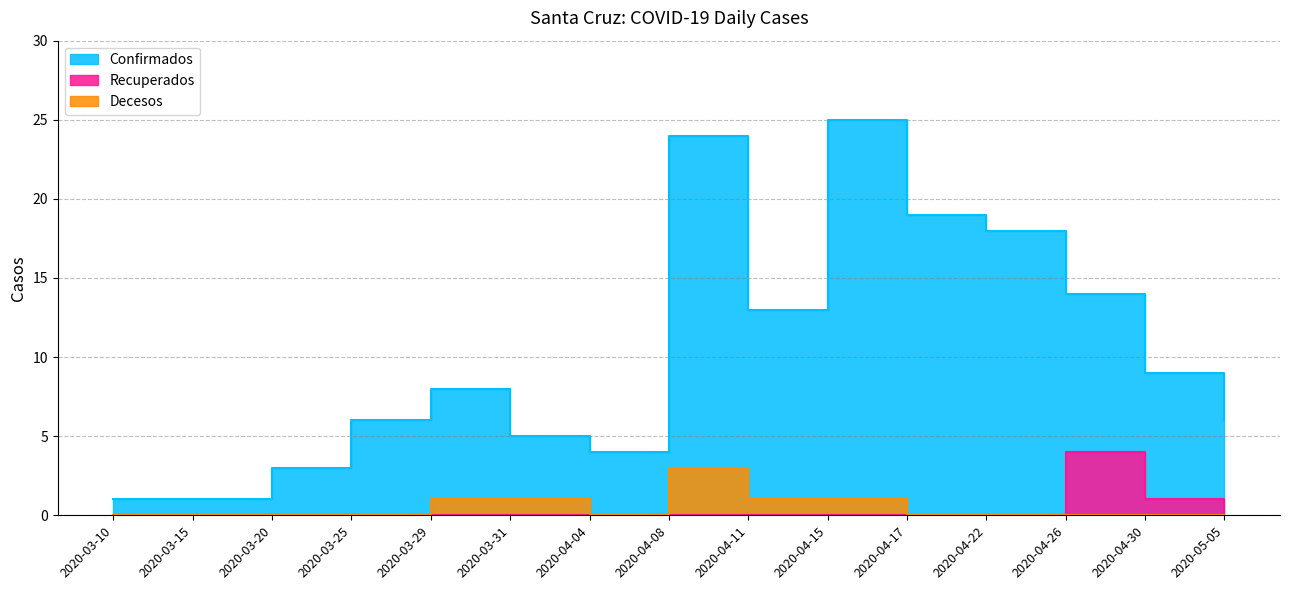

What are all the series names shown in the legend?

Confirmados, Recuperados, Decesos